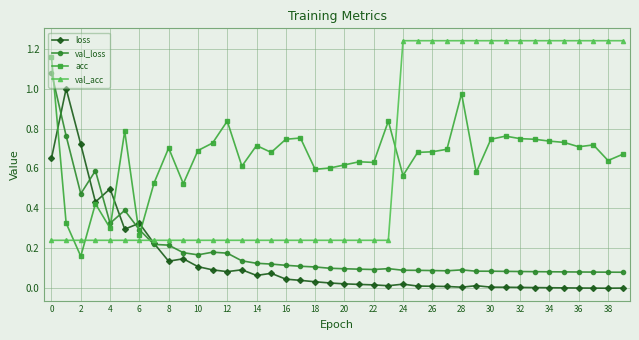

Which series ends up on top after the final intersection of val_acc and loss?

val_acc